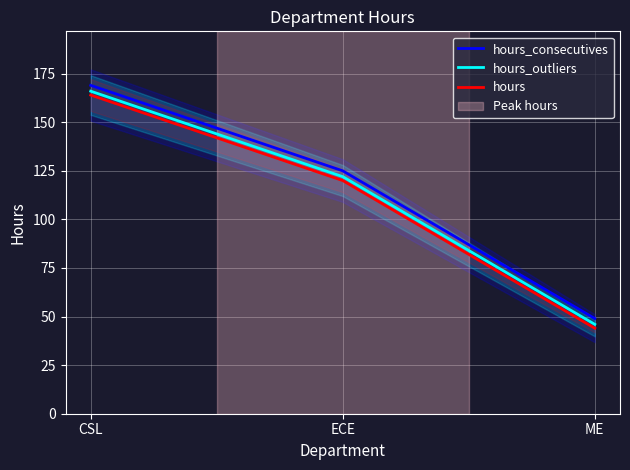

Reading left to right, what are all the values shown in this chart?

hours_consecutives: 169	125	49
hours_outliers: 166	122	46
hours: 164	120	44